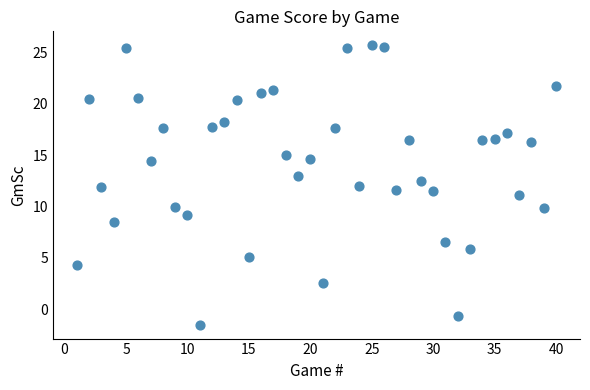

What is the range of Y values (max minus min)?

27.2